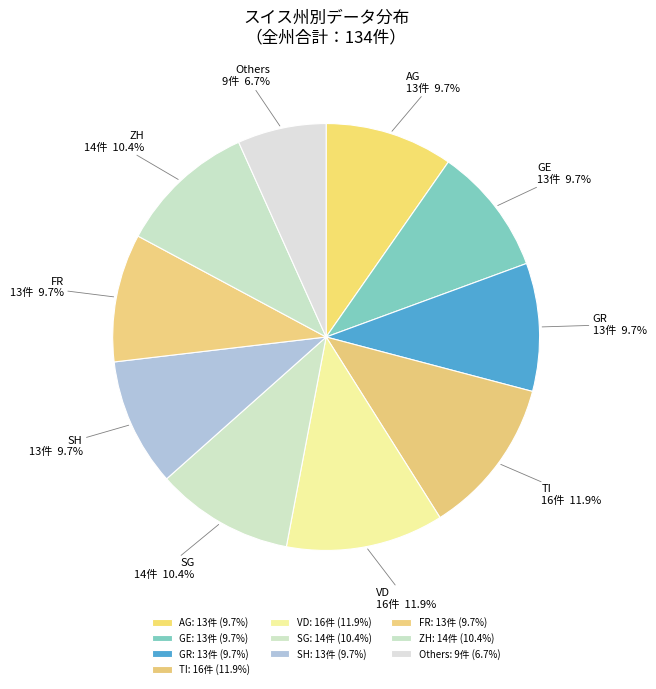

What is the ratio of the value at GR to the value at SH?

1.0